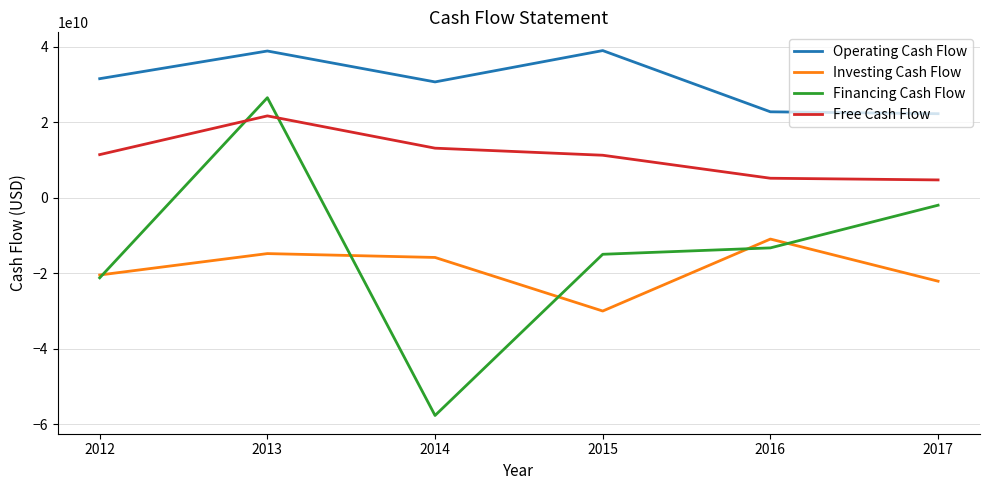

What is the spread (max minus min) of values at 2015?

68973000000